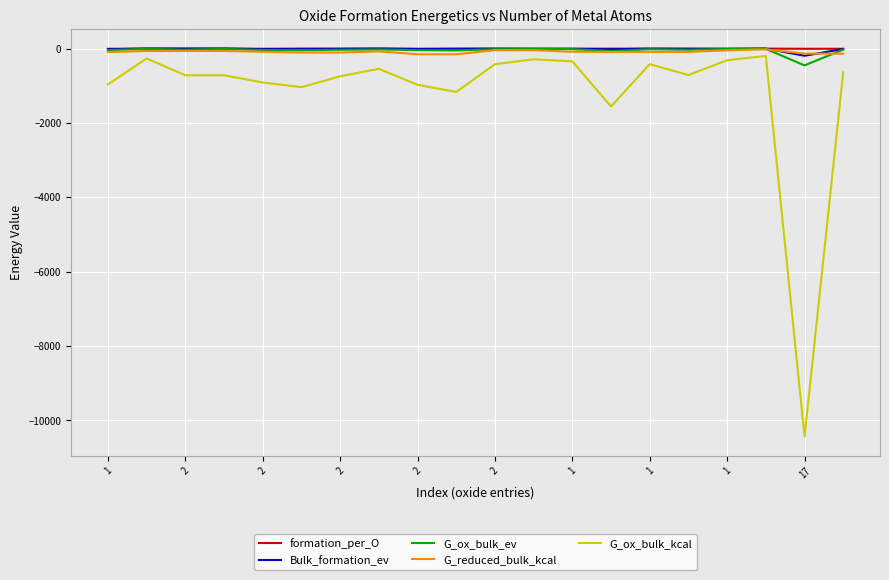

What is the smallest value displayed?

-10435.4